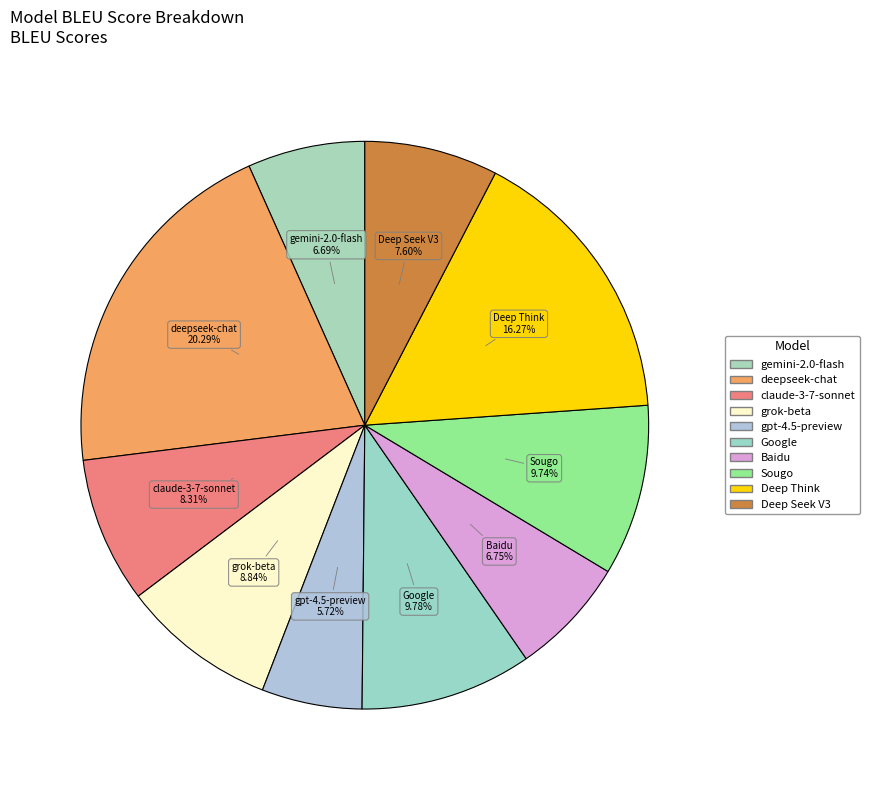

What percentage is the Deep Think slice, to the nearest percent?

16%